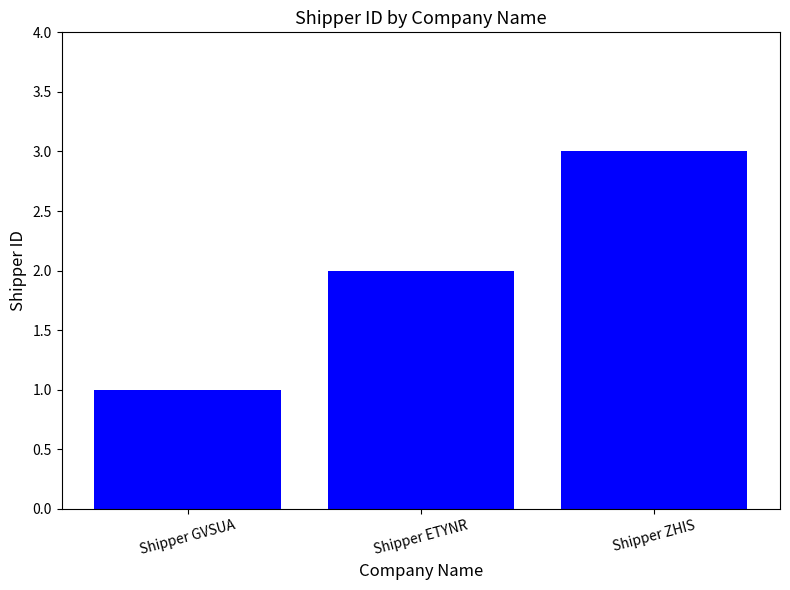

How many data points does each series have?

3